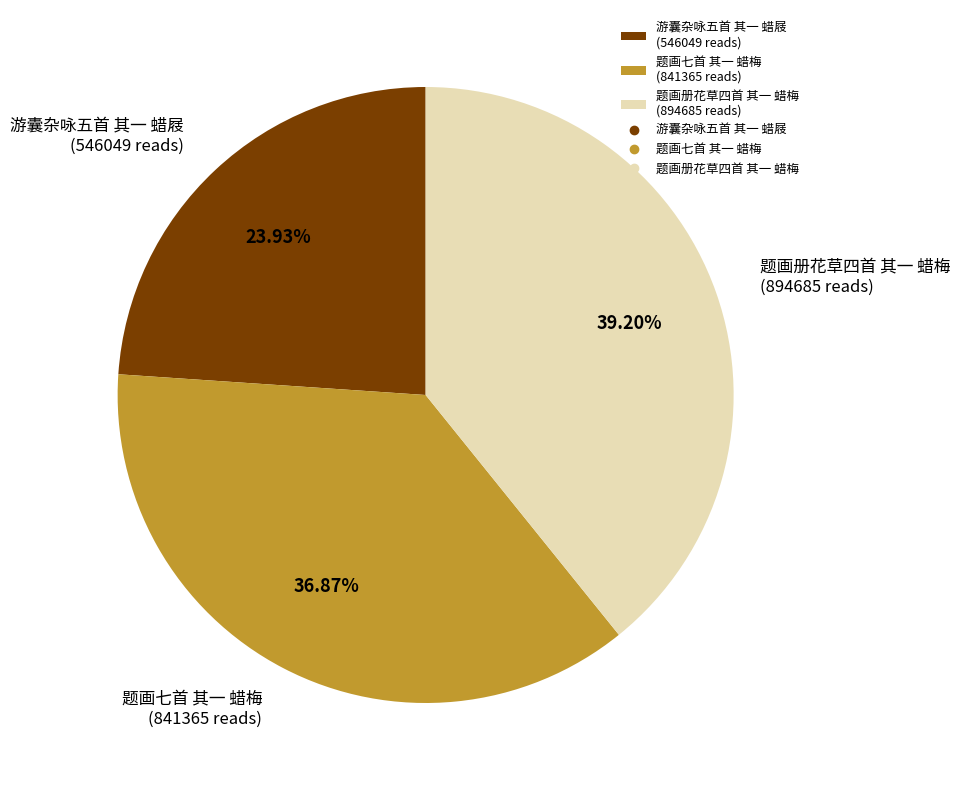

Is it true that 游囊杂咏五首 其一 蜡屐 is 35% of the pie?

False